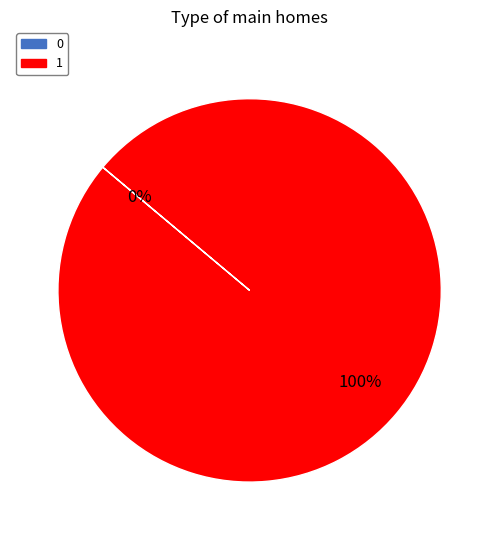

What percentage is the 1 slice, to the nearest percent?

100%